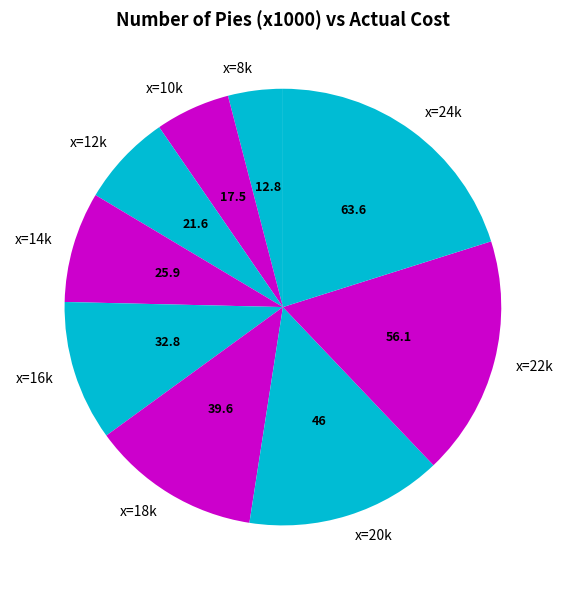

Rank the categories by value from highest to lowest.

x=24k, x=22k, x=20k, x=18k, x=16k, x=14k, x=12k, x=10k, x=8k